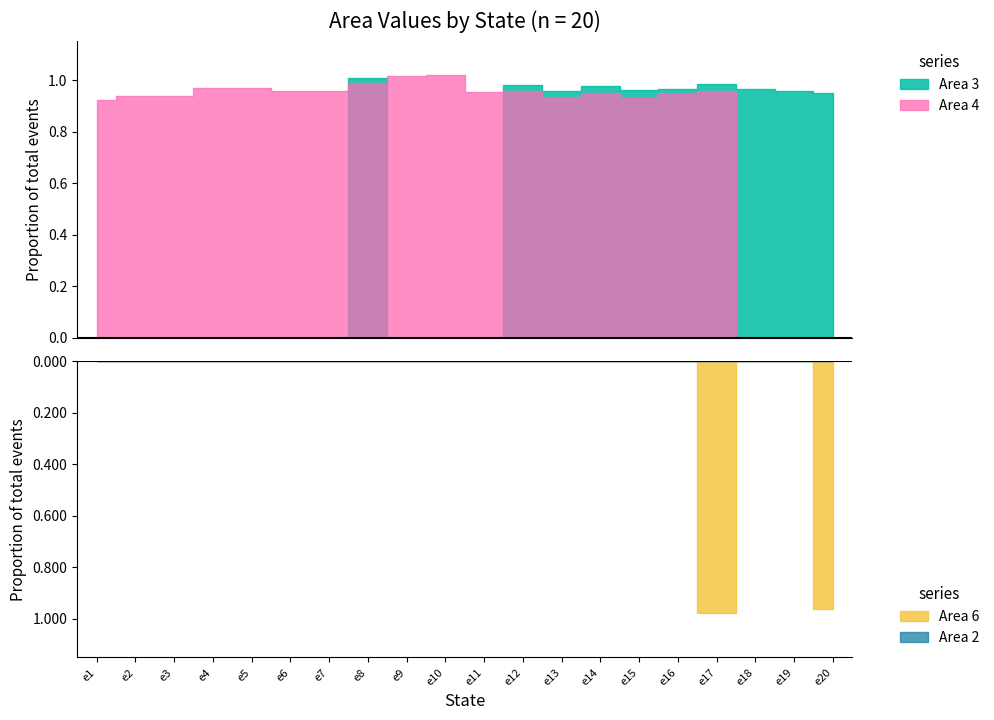

In Area 6, how many points are higher than both neighbors (excluding endpoints)?

1